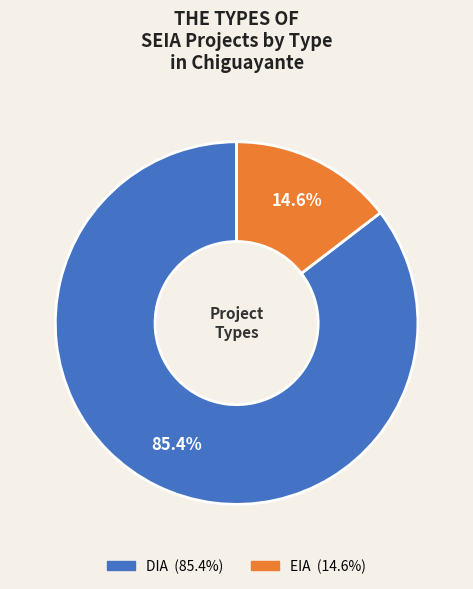

What is the majority slice?

DIA